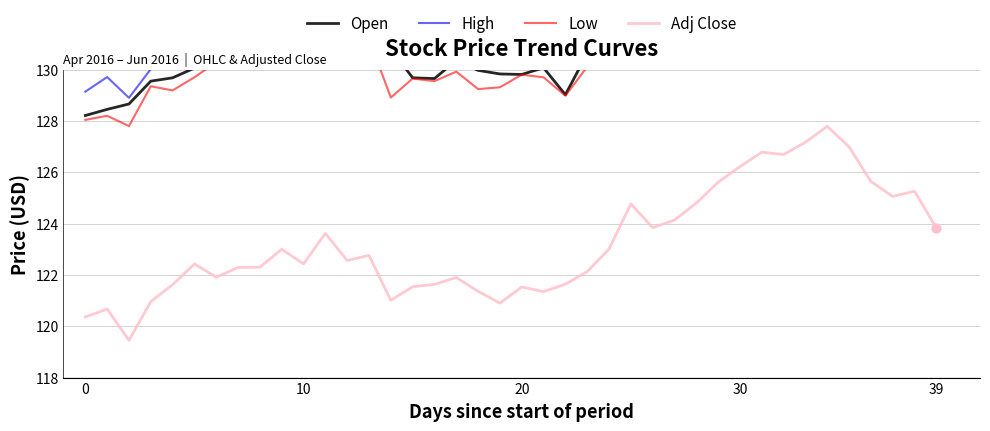

At how many categories does at least one series exceed 136?

4